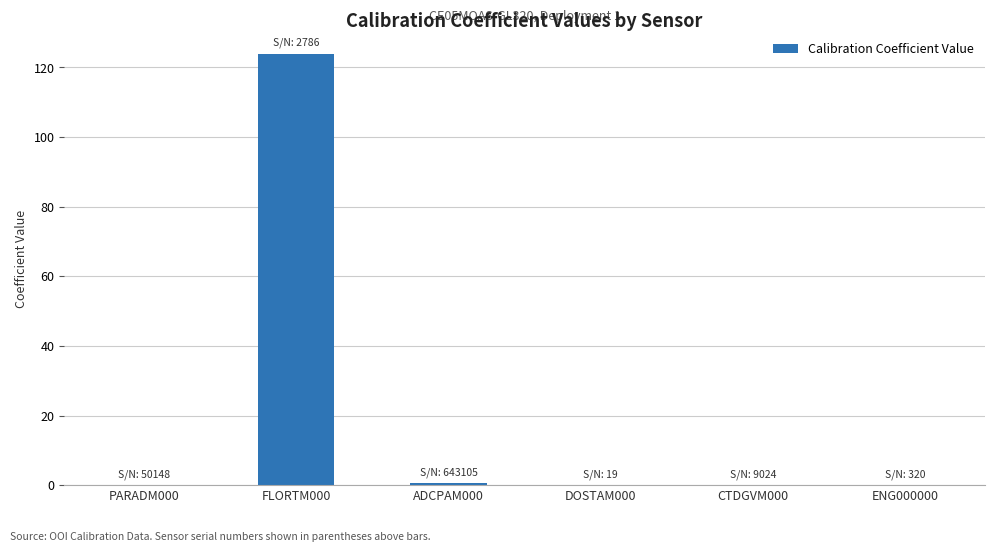

True or false: the data shows 0.0 at ENG000000.

True